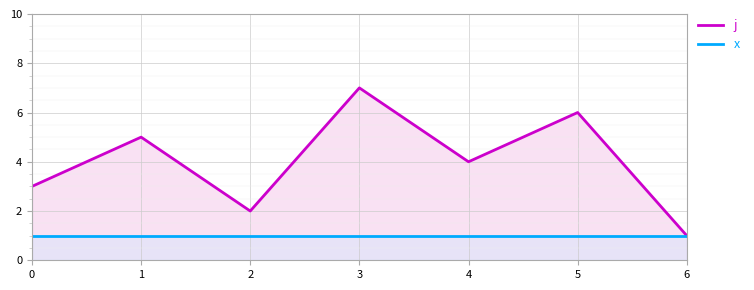

At which label is j closest to 4?

4